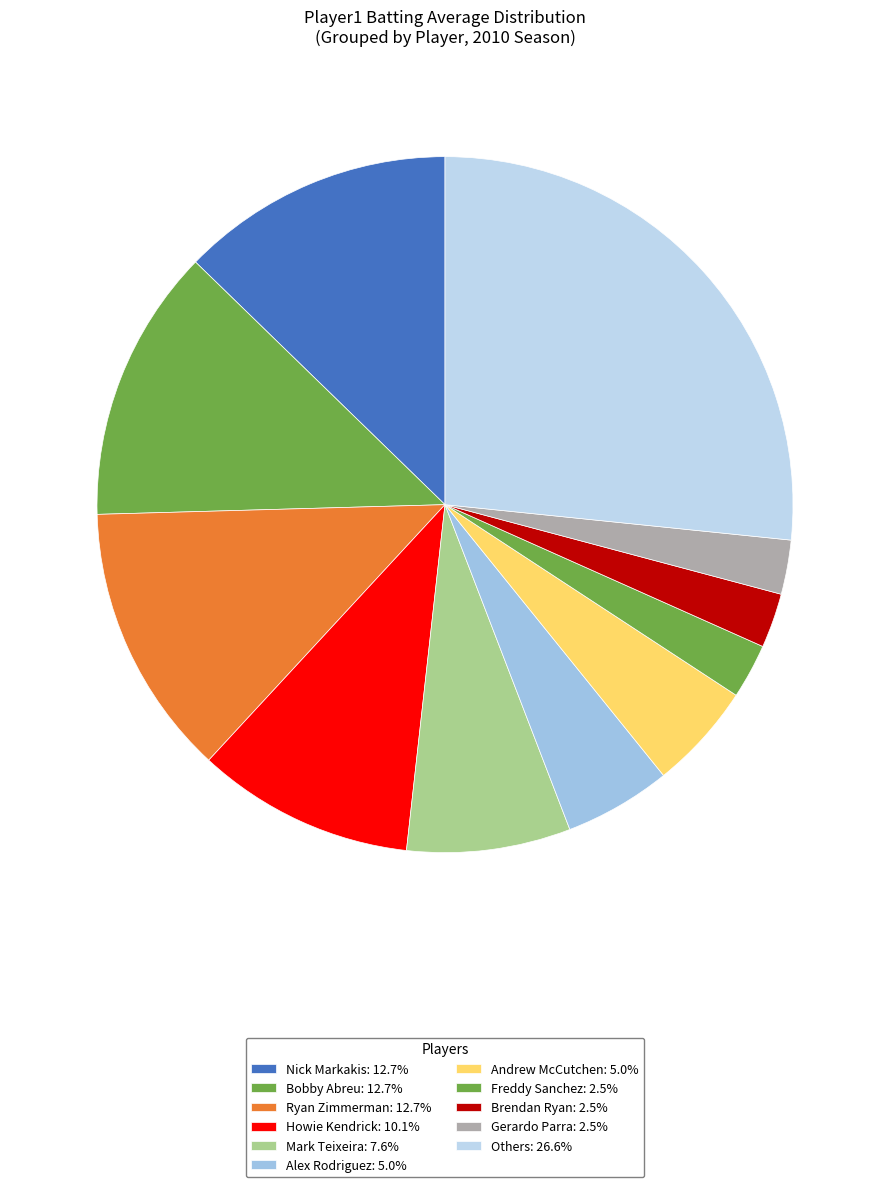

Count the number of slices in the pie.

11